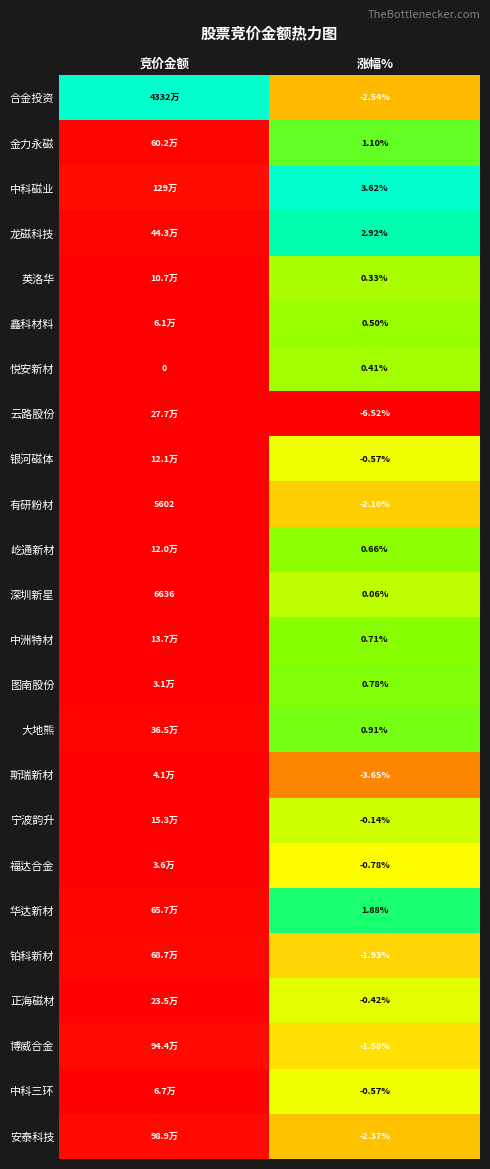

Count the number of data series in this chart.

24